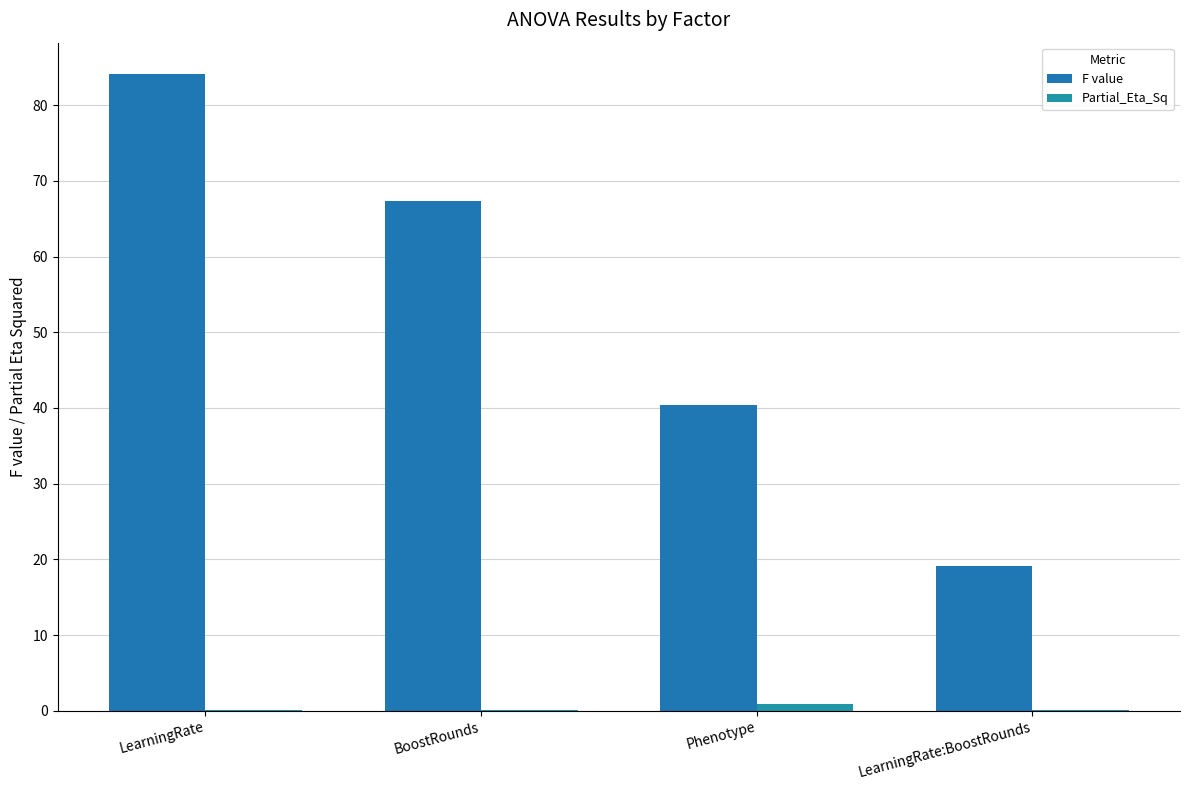

How many groups of bars are there?

4